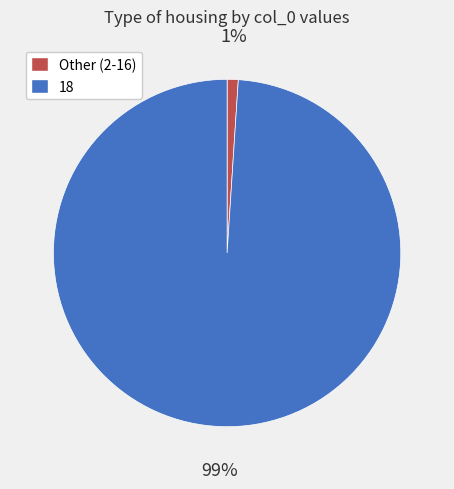

To the nearest percent, what is the difference between the largest and smallest slice percentages?

98%